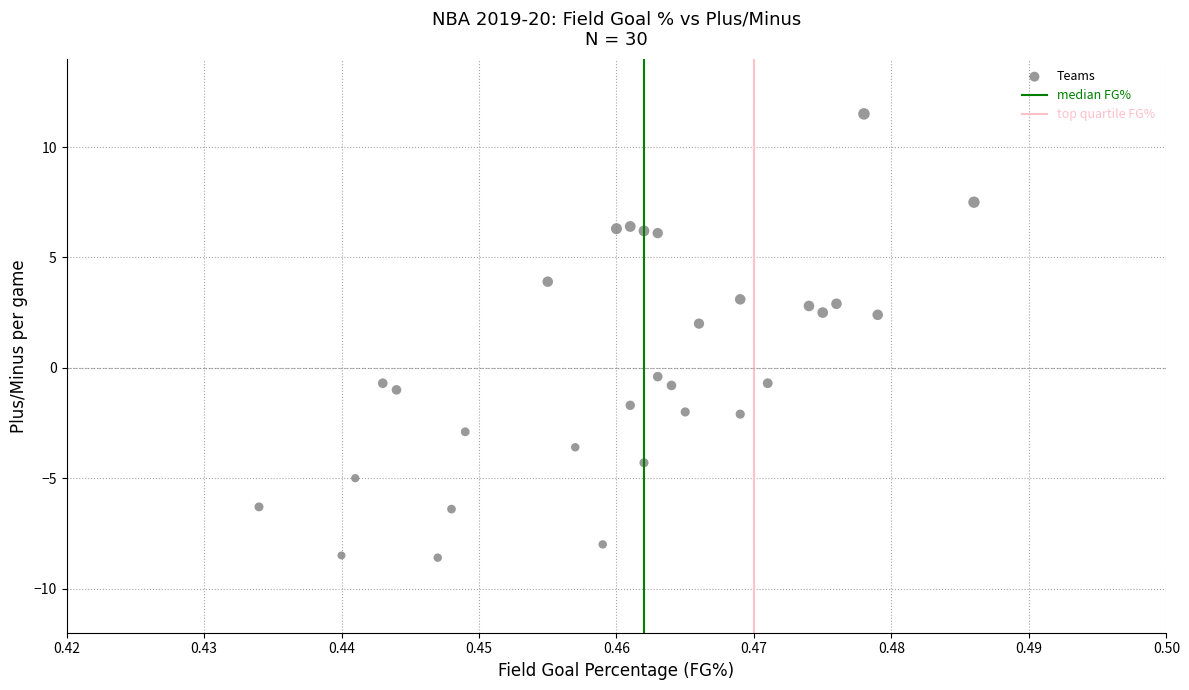

What is the range of Y values (max minus min)?

20.1